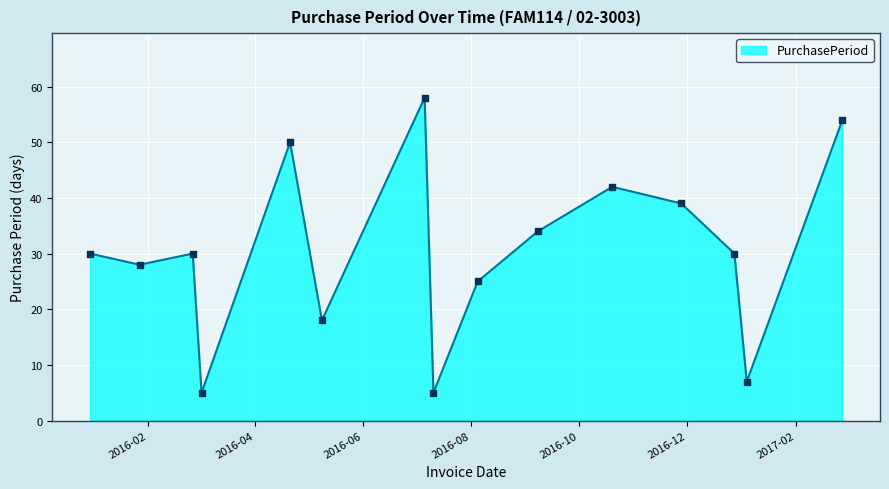

What is the maximum value shown in the chart?

58